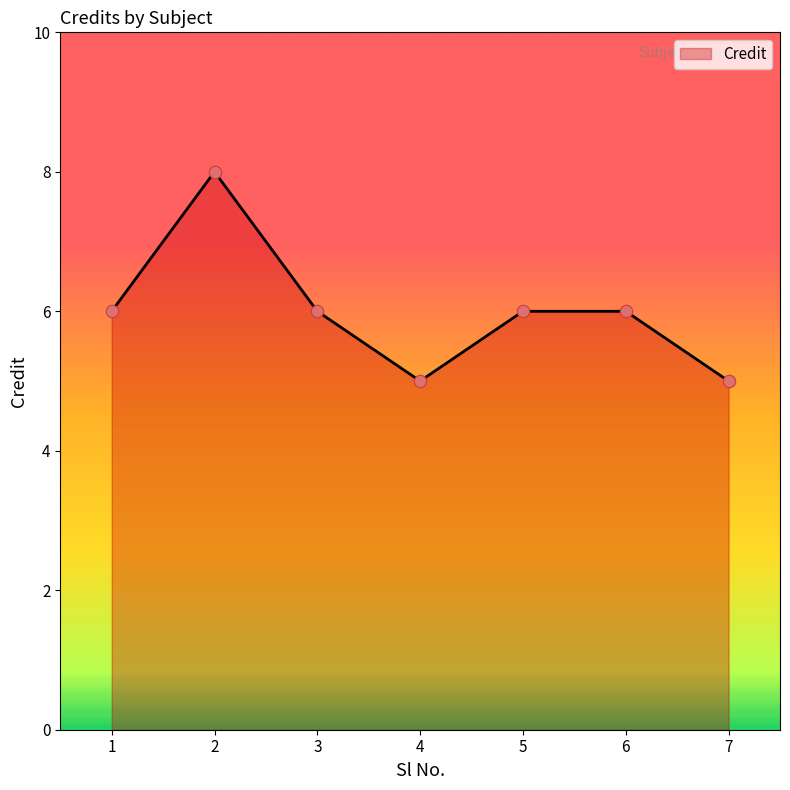

What is the ratio of the value at 6 to the value at 3?

1.0